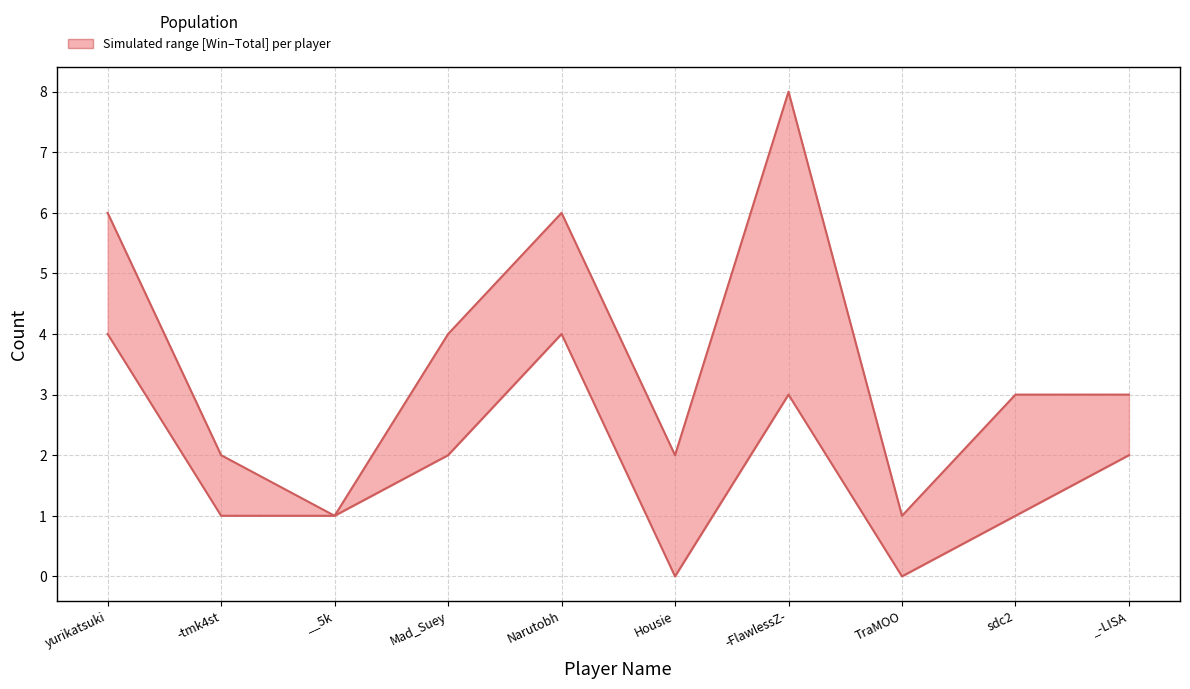

True or false: Win and Total cross at least once.

False